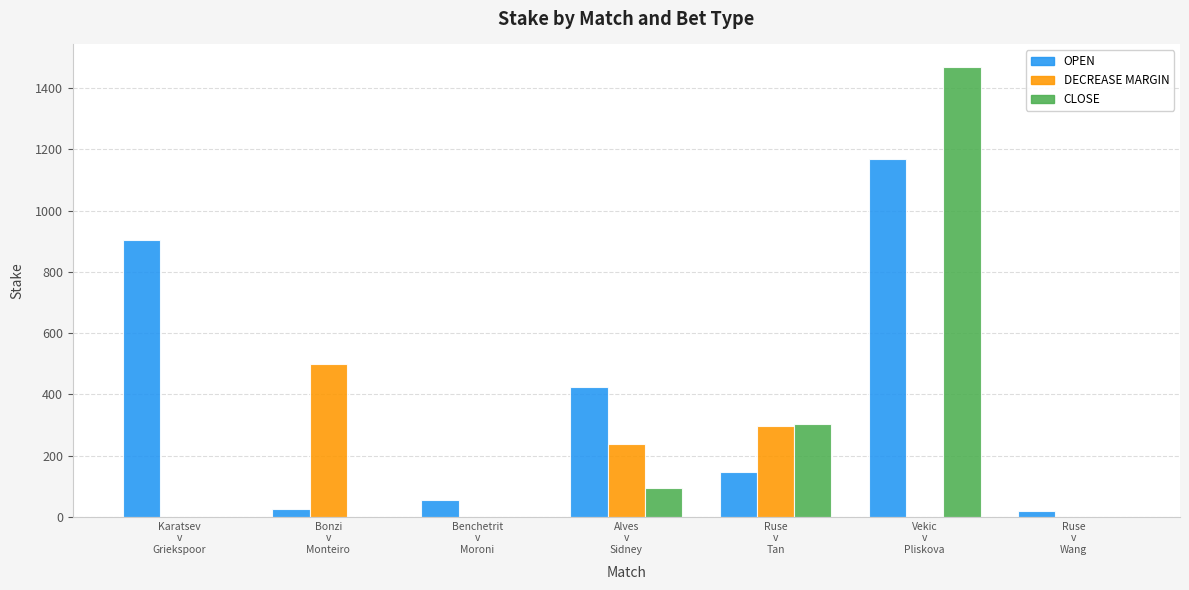

Which label corresponds to the largest value in the chart?

Vekic
v
Pliskova